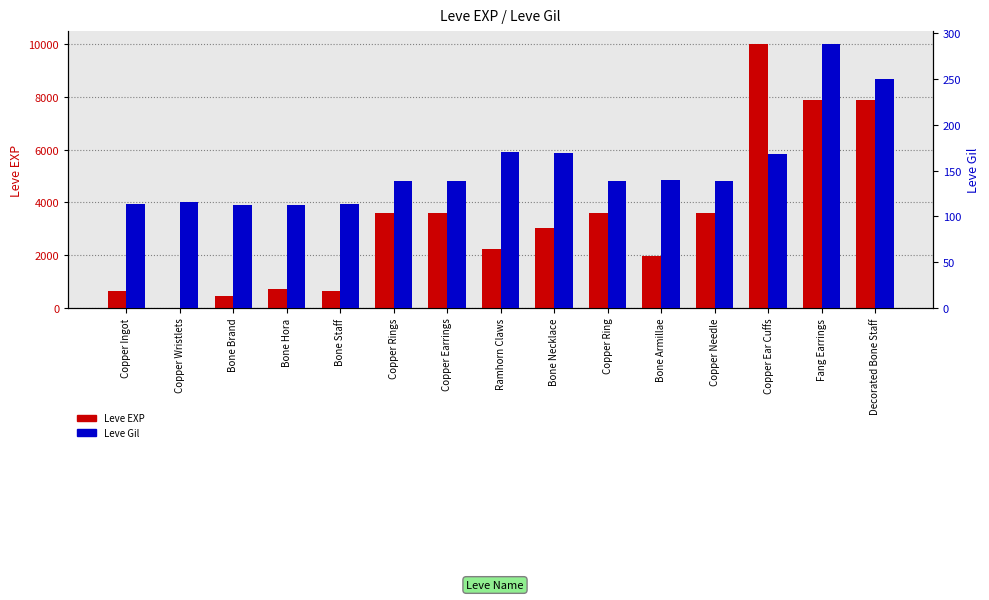

Which label corresponds to the largest value in the chart?

Copper Ear Cuffs